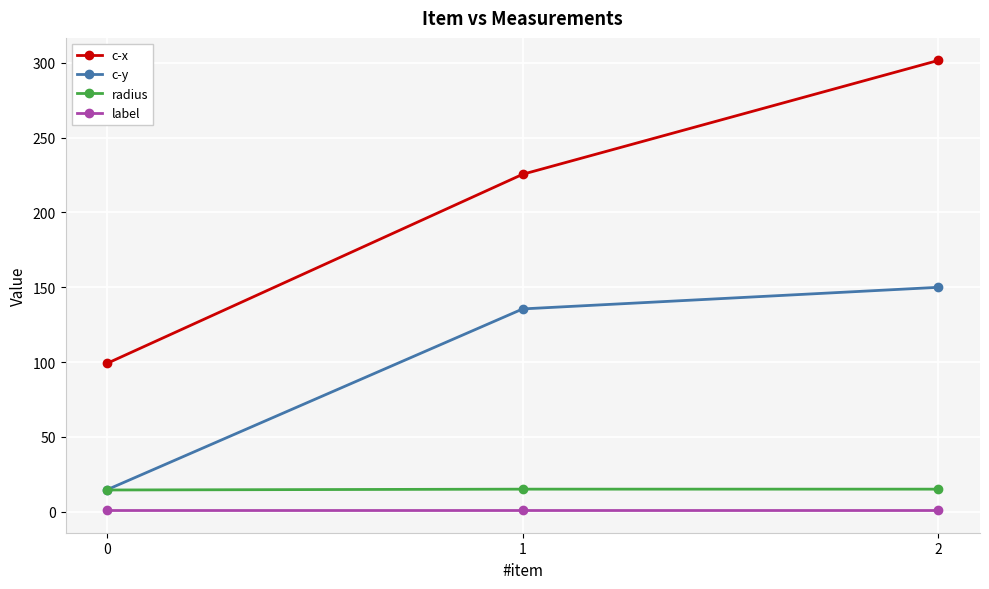

Between 1 and 2, which series saw the biggest shift?

c-x